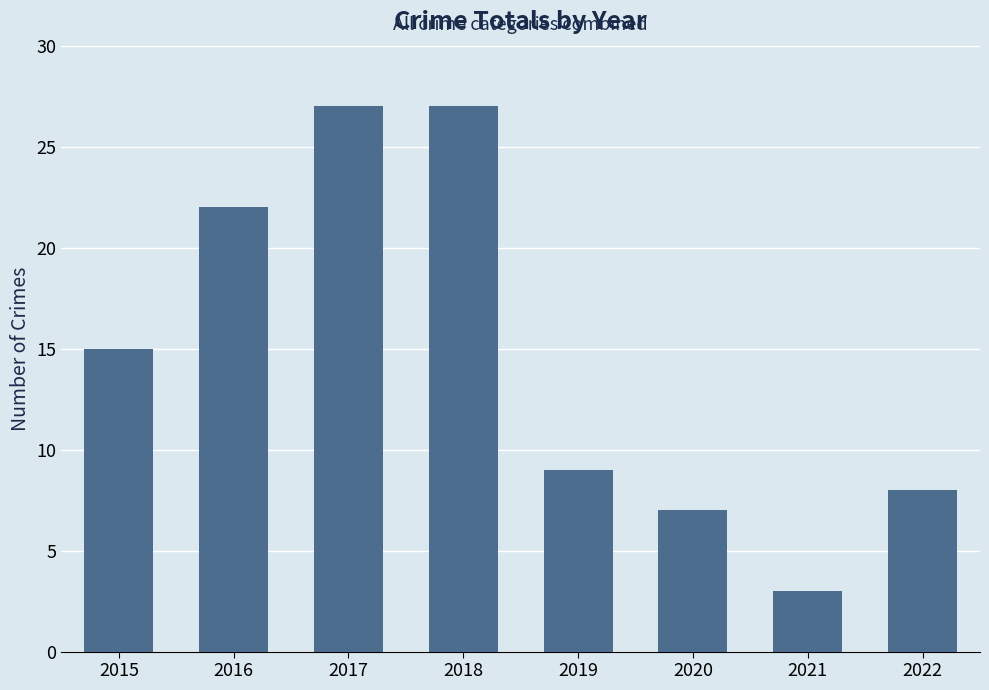

Between 2020 and 2016, which is larger?

2016